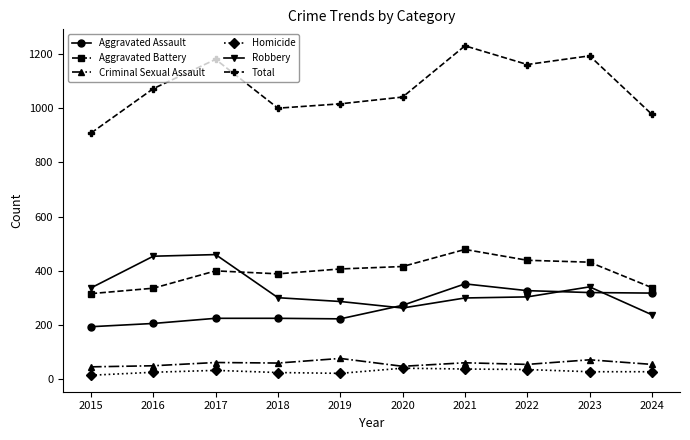

True or false: Robbery and Homicide cross at least once.

False